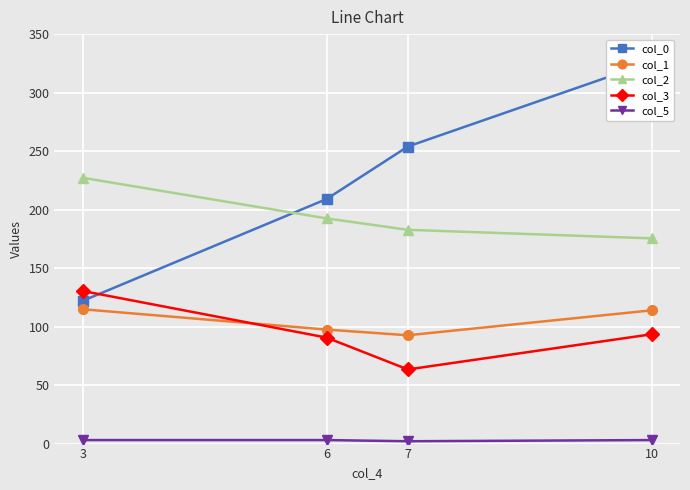

The value of col_3 at 7 is 63.4. True or false?

True